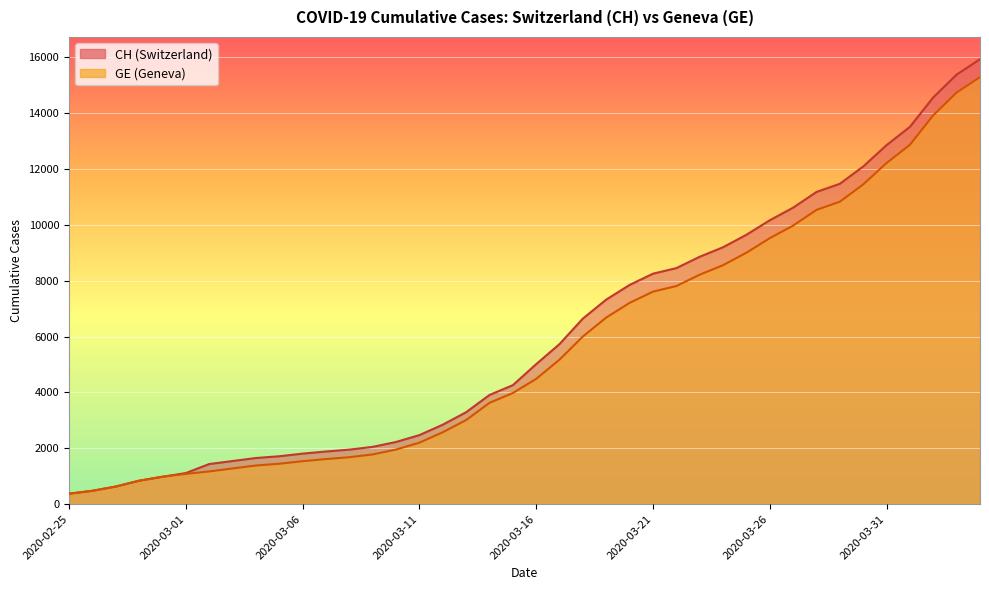

What is the total value across all series at 2020-02-29?

1962